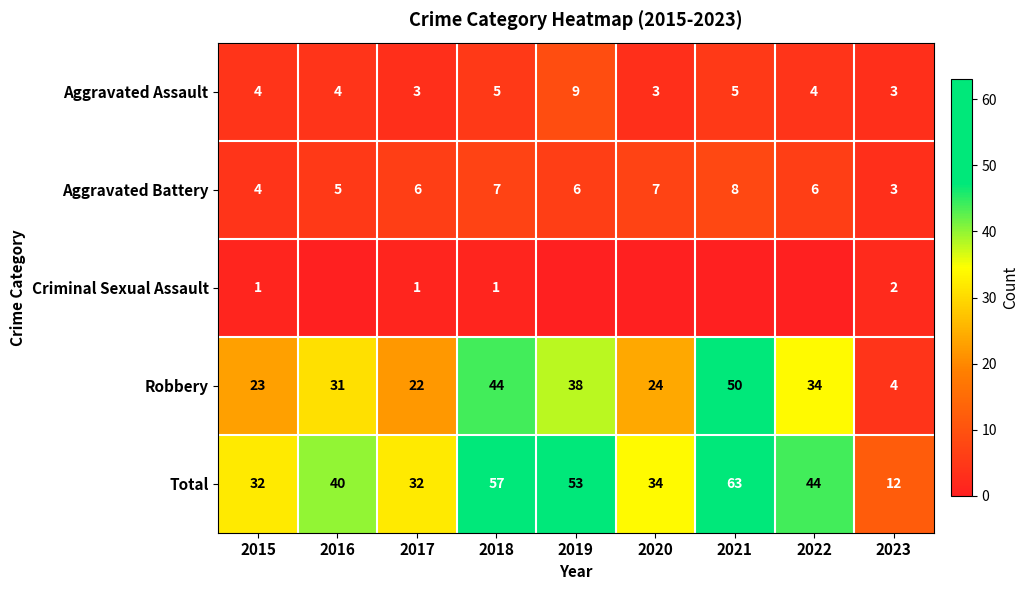

The Aggravated Assault series shows 3 at 2023. True or false?

True